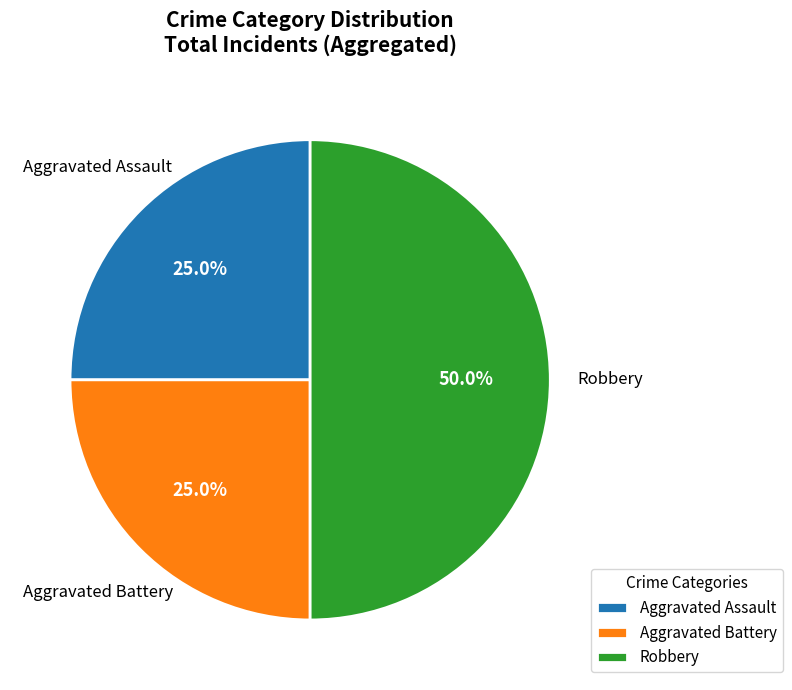

Does Aggravated Battery represent more than half of the total?

No